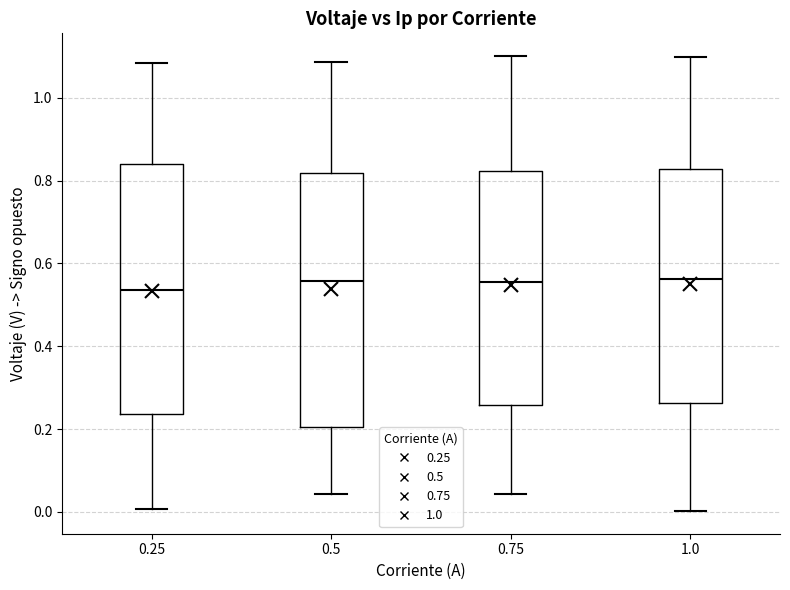

Reading left to right, transcribe this box plot: for each box, give where its median line is, the range the box spans, and where its two whiskers end, as read against the y-axis. The values are not printed on the chart, so give them approximately, as read against the axis.

0.25: median 0.54, box 0.24 to 0.84, whiskers 0.00 to 1.08
0.5: median 0.56, box 0.20 to 0.82, whiskers 0.04 to 1.08
0.75: median 0.56, box 0.26 to 0.82, whiskers 0.04 to 1.10
1.0: median 0.56, box 0.26 to 0.82, whiskers 0.00 to 1.10